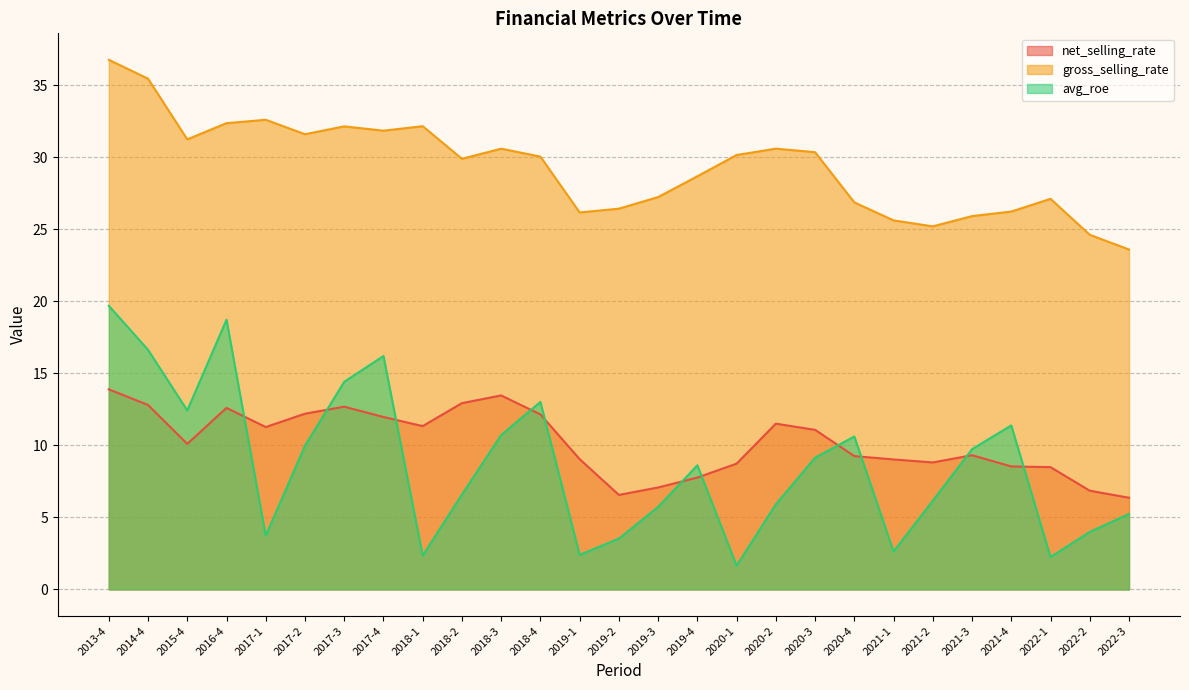

Where do net_selling_rate and avg_roe first cross each other?

2016-4 and 2017-1